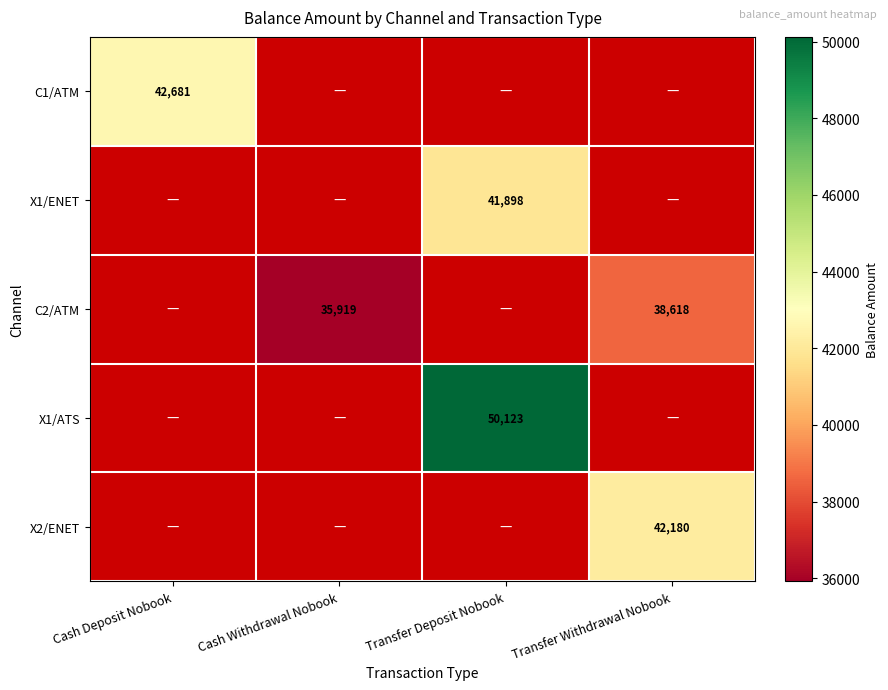

The X1/ENET series shows 41898 at Transfer Deposit Nobook. True or false?

True